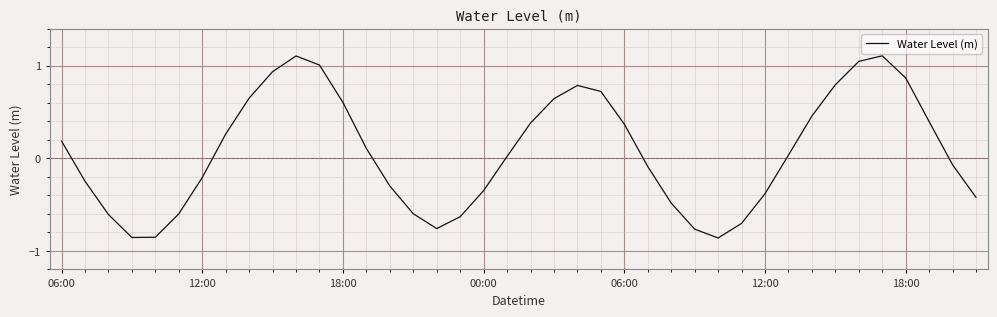

What is the difference between the maximum and minimum values?

2.0